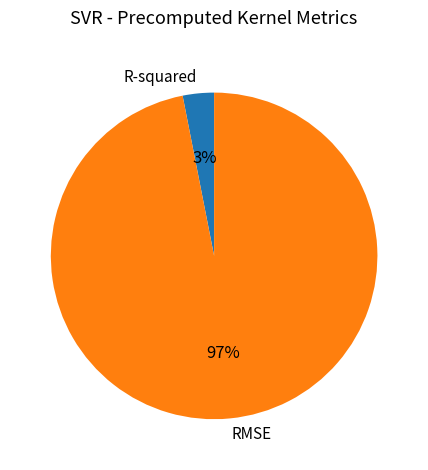

The R-squared slice represents 16% of the pie. True or false?

False